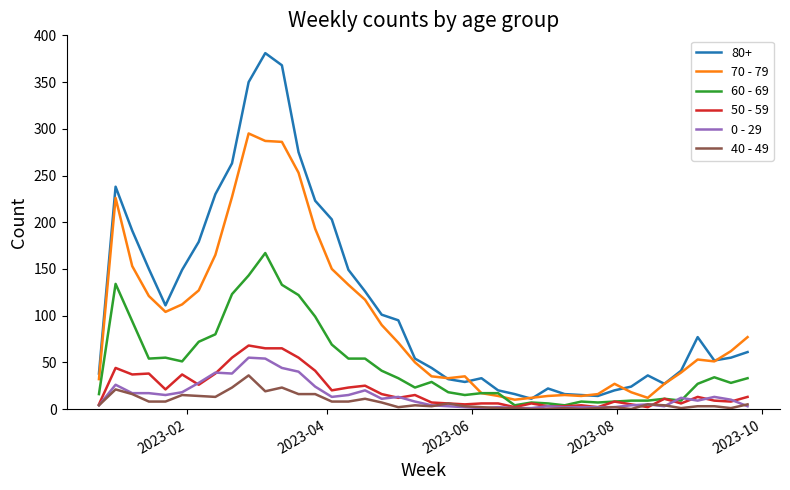

True or false: 50 - 59 and 70 - 79 intersect in this chart.

False